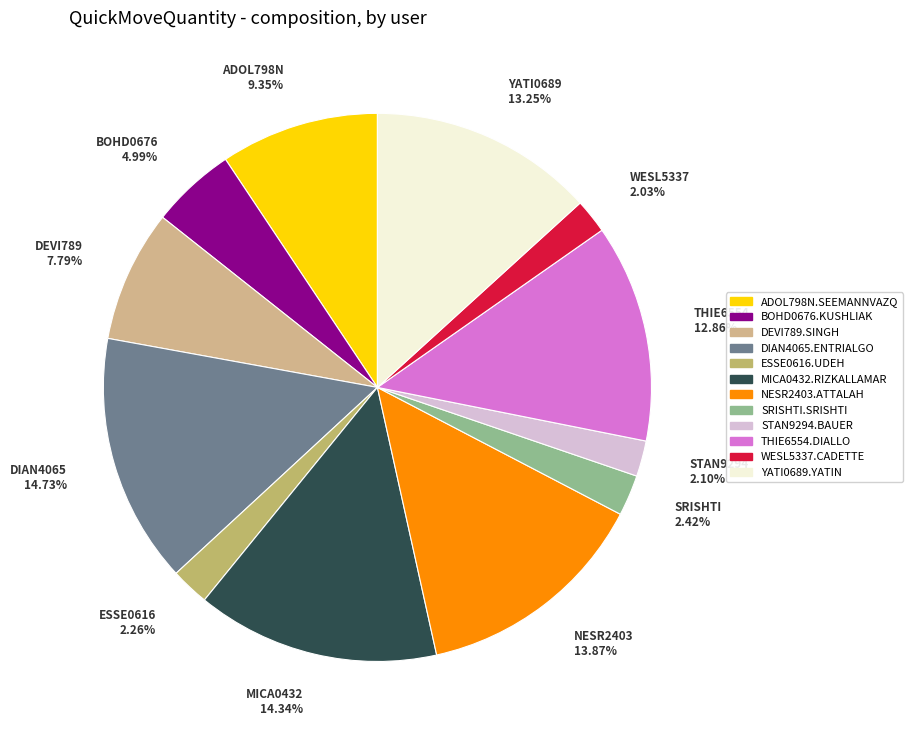

Which has a higher value, ADOL798N.SEEMANNVAZQ or STAN9294.BAUER?

ADOL798N.SEEMANNVAZQ